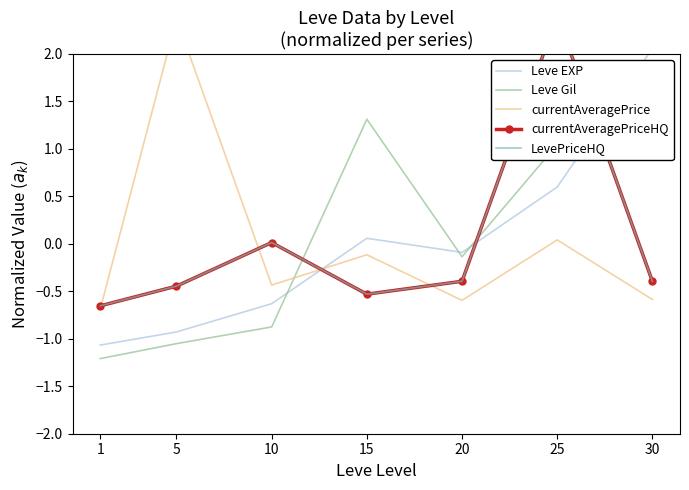

Where does the currentAveragePriceHQ series first go above 0?

10